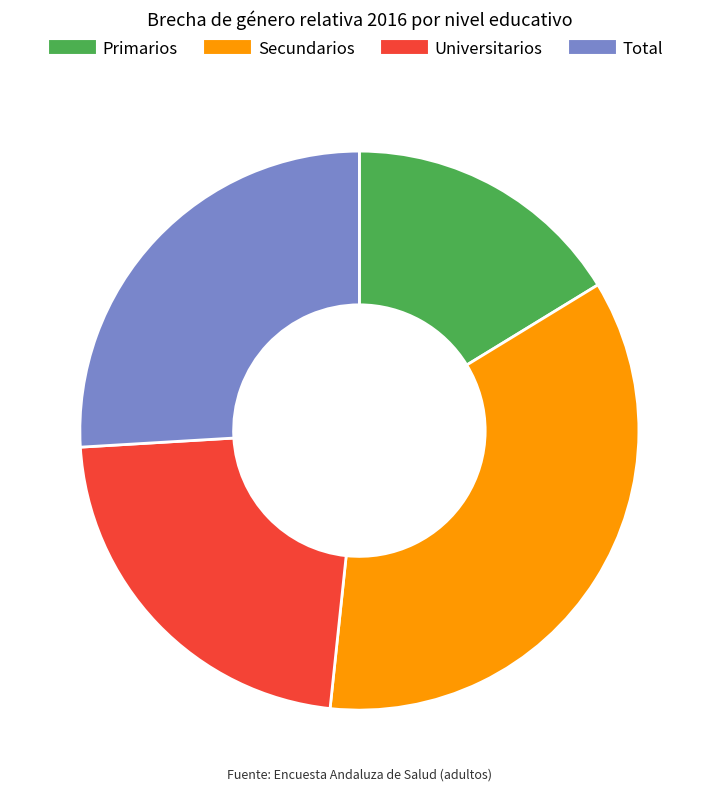

Is the sum of Primarios and Universitarios greater than half?

No